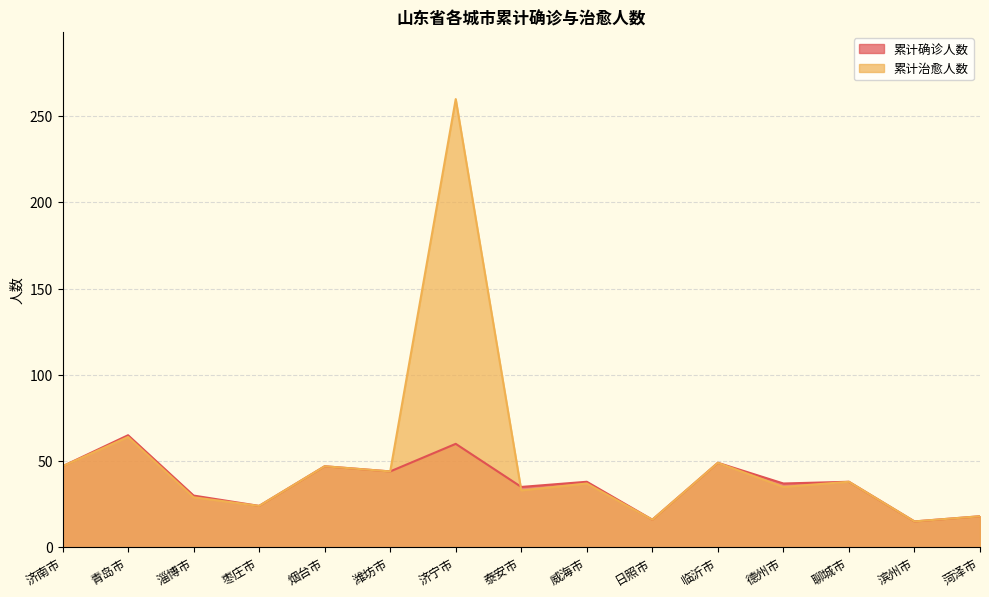

What is the difference between the 累计治愈人数 values at 德州市 and 泰安市?

2